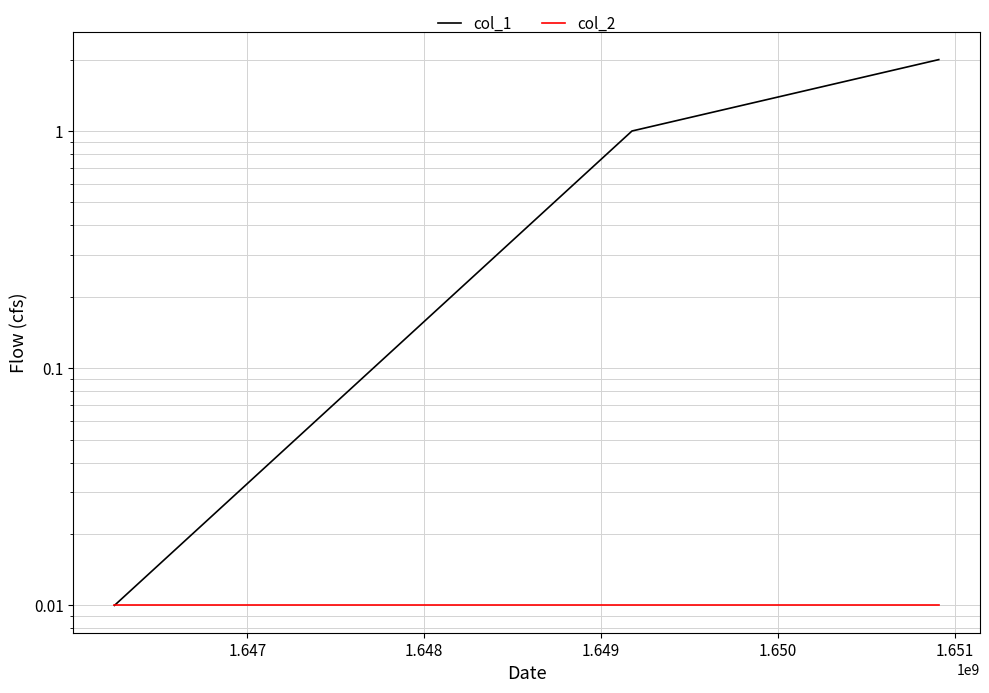

What are all the series names shown in the legend?

col_1, col_2